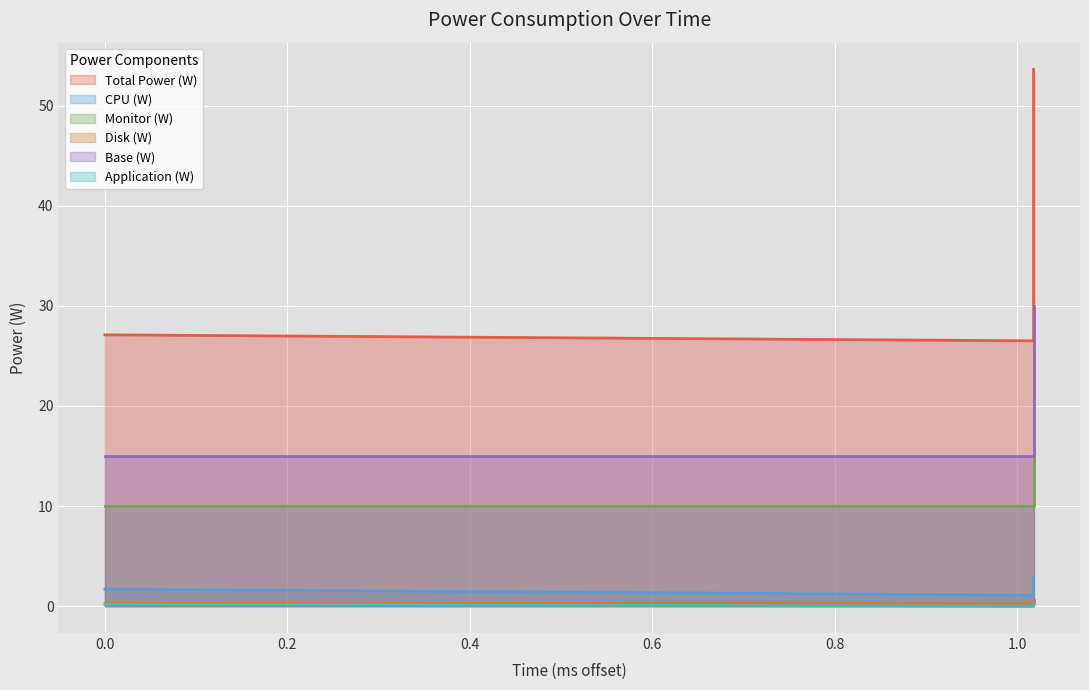

At which label is Application (W) closest to 0?

1.018